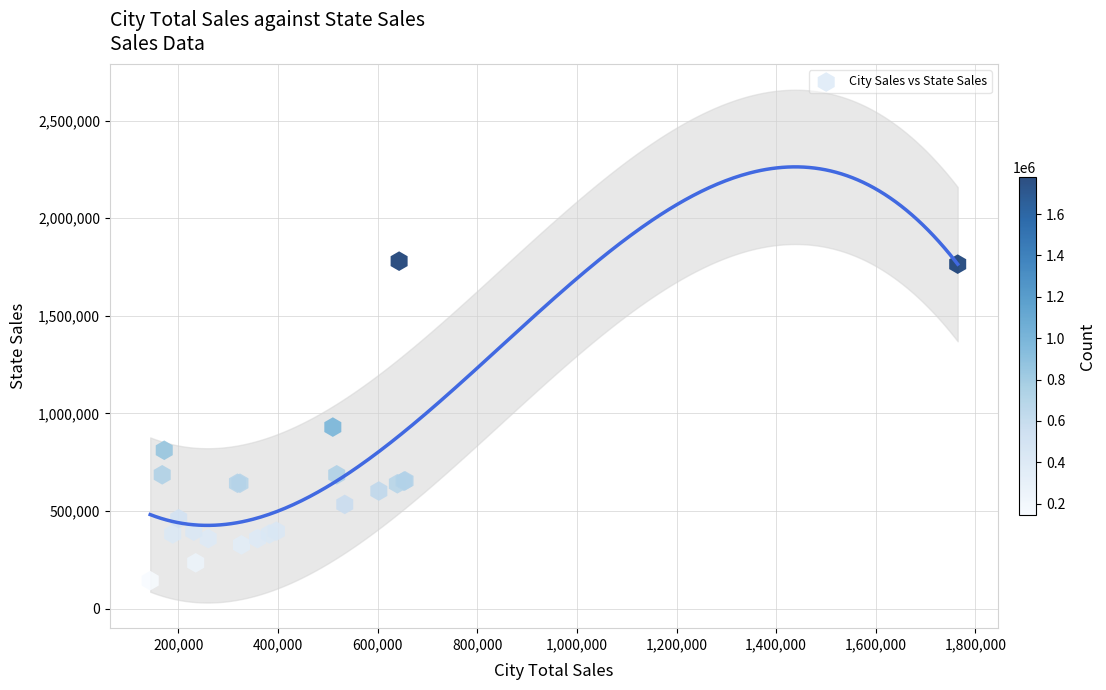

What Y value in the scatter plot is closest to 961710?

929958